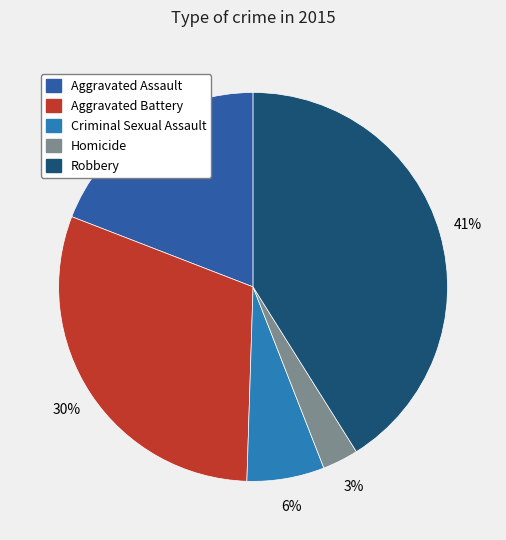

Does Robbery account for over 50% of the chart?

No